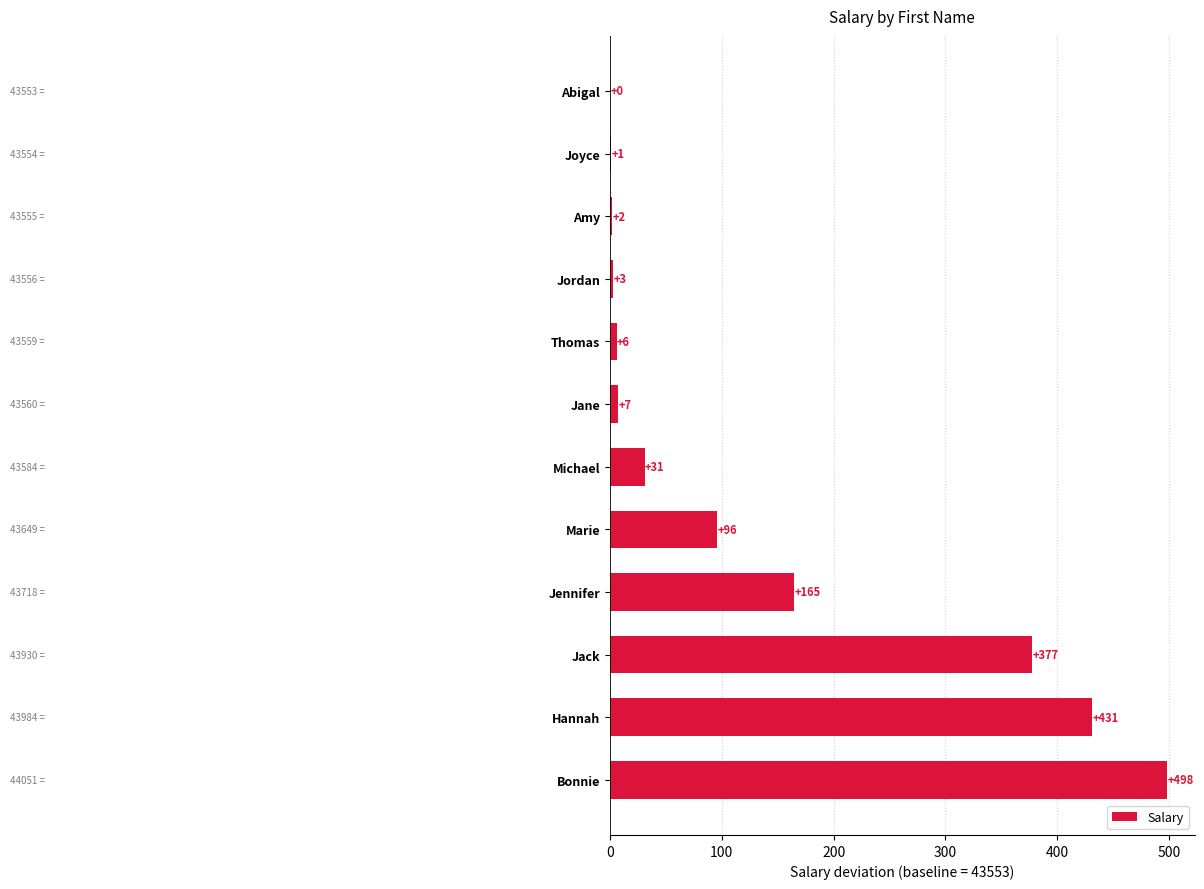

Reading top to bottom, transcribe all the data shown in this chart.

Abigal=0	Joyce=1	Amy=2	Jordan=3	Thomas=6	Jane=7	Michael=31	Marie=96	Jennifer=165	Jack=377	Hannah=431	Bonnie=498